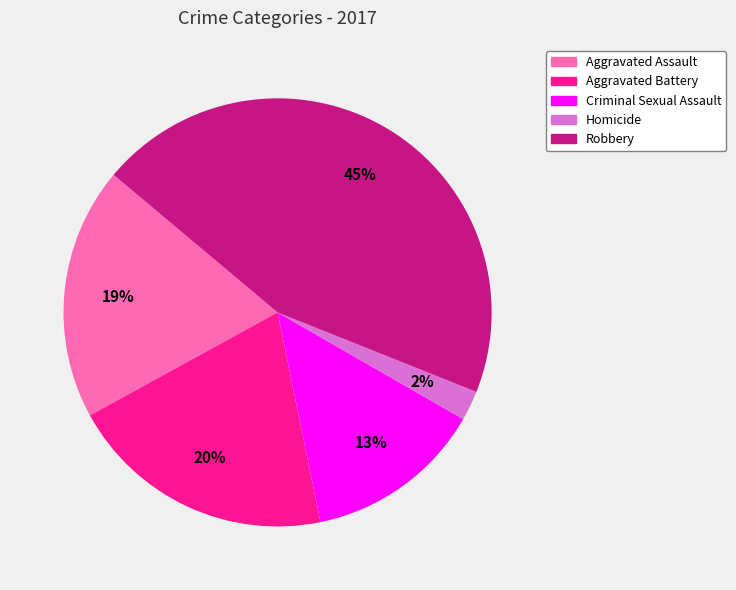

Rank the categories by value from lowest to highest.

Homicide, Criminal Sexual Assault, Aggravated Assault, Aggravated Battery, Robbery